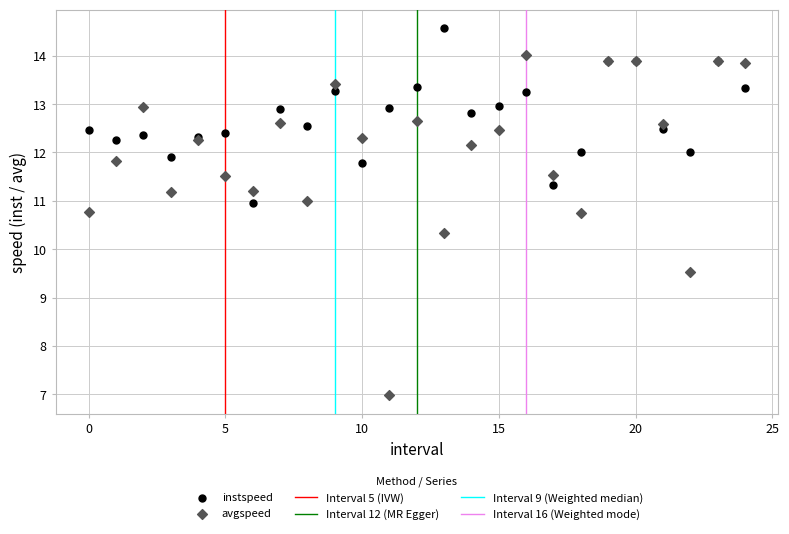

Which series contains the highest Y value?

instspeed